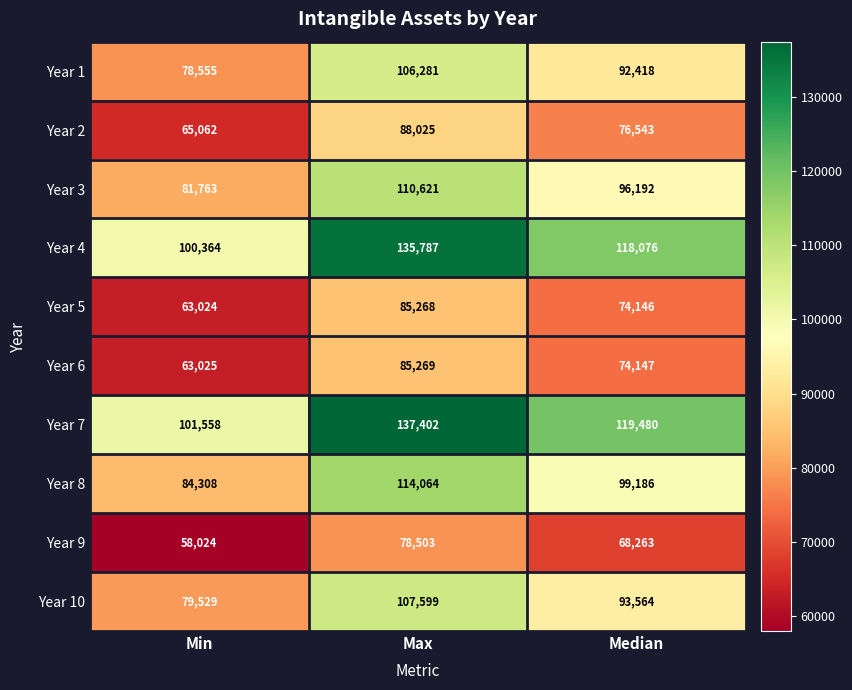

How many distinct data groups are displayed?

10